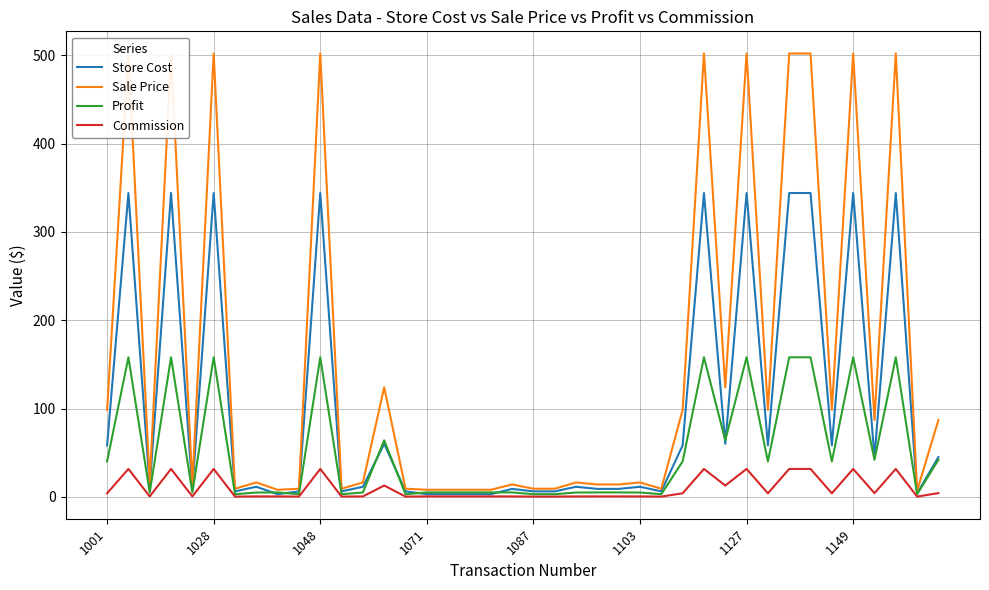

How many data points does each series have?

40